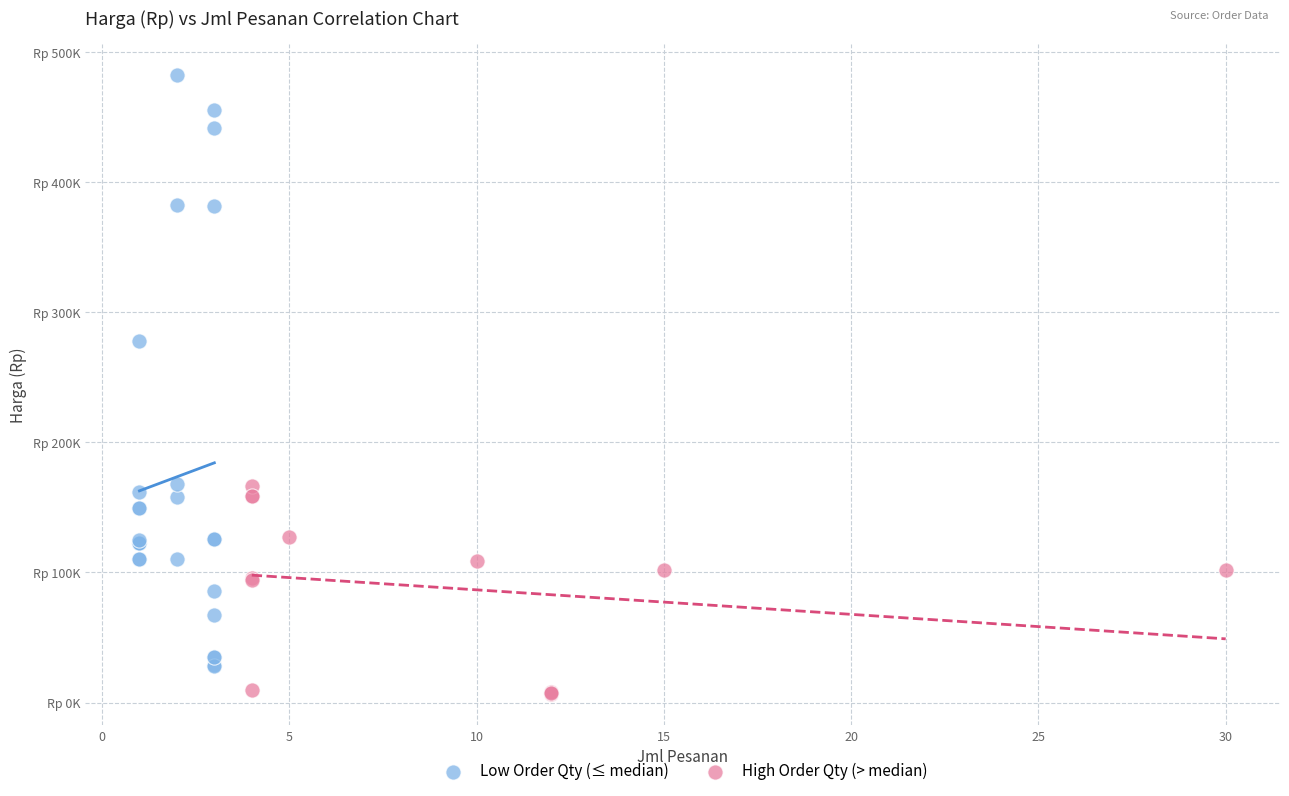

What are all the series names shown in the legend?

Low Order Qty (≤ median), High Order Qty (> median)